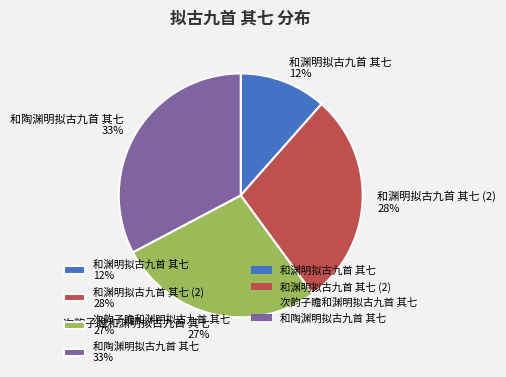

To the nearest percent, what is the combined percentage of 和陶渊明拟古九首 其七 33% and 次韵子瞻和渊明拟古九首 其七 27%?

60%